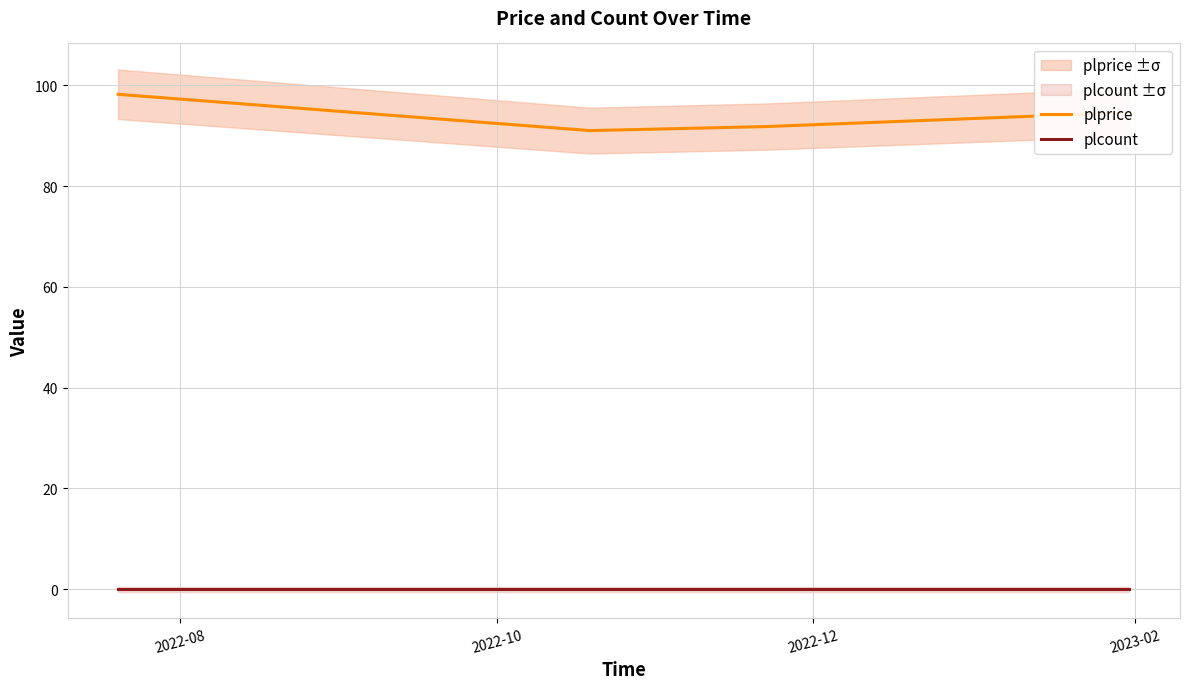

What is the highest value of the plprice series?

98.2